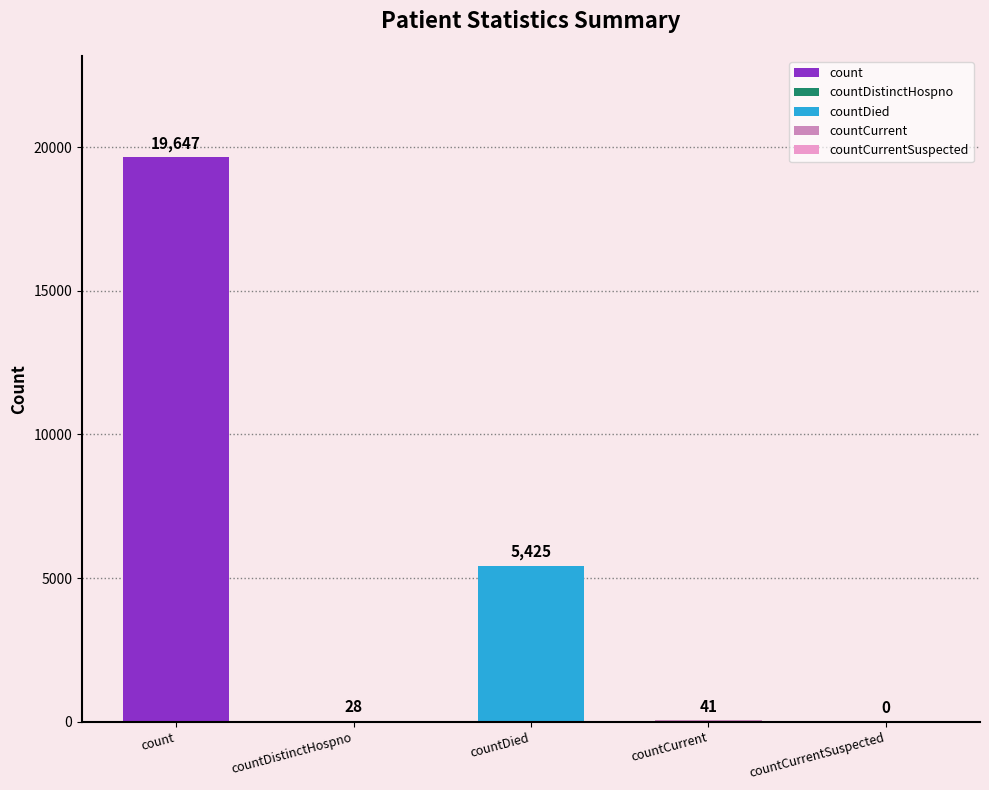

List the labels in order of value, smallest first.

countCurrentSuspected, countDistinctHospno, countCurrent, countDied, count